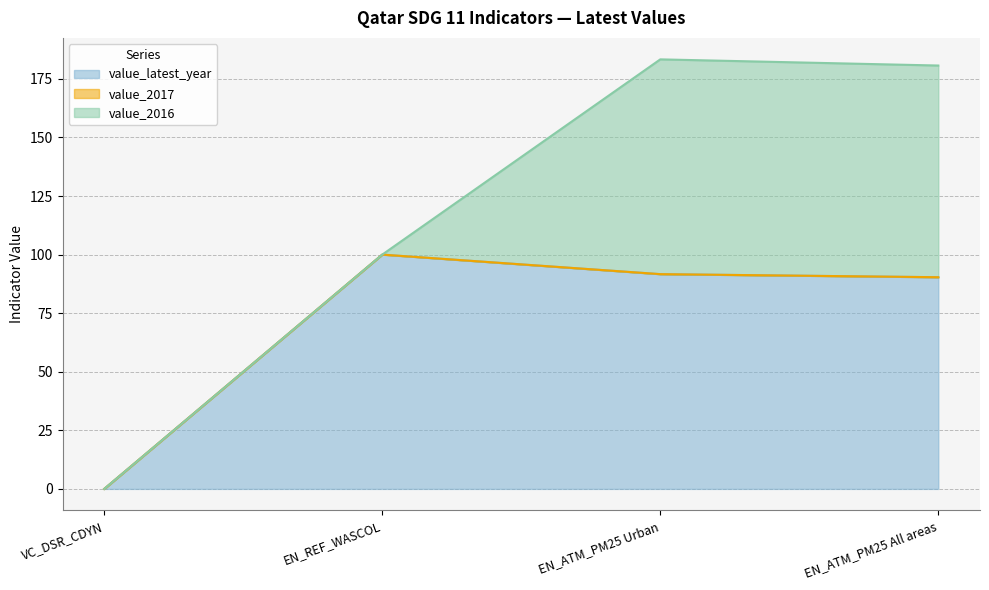

Between VC_DSR_CDYN and EN_REF_WASCOL, which is larger?

EN_REF_WASCOL